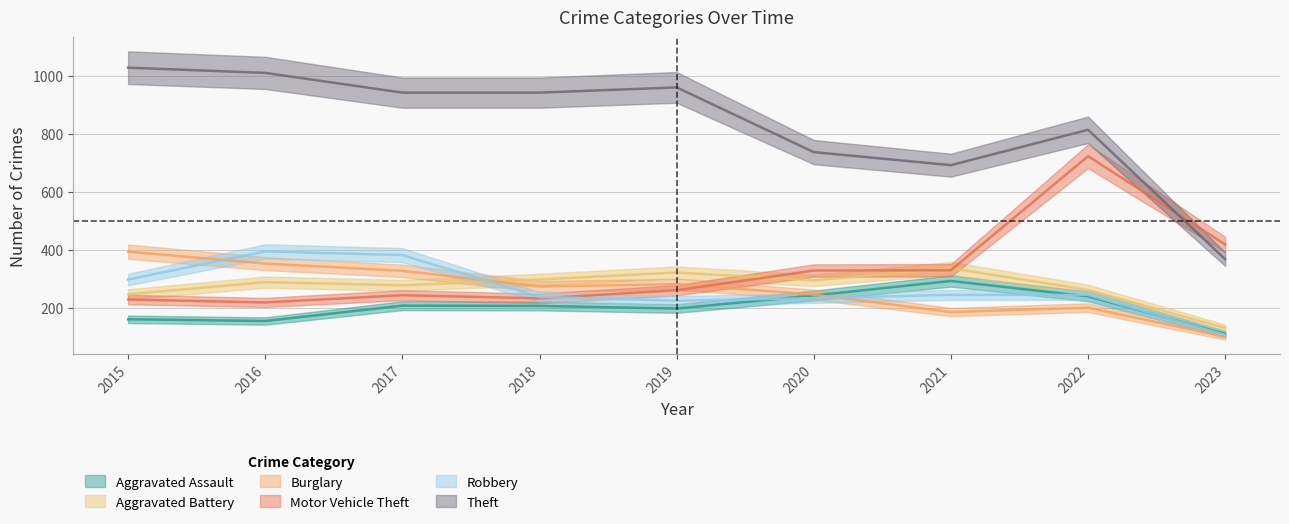

Which category has the highest value across all series?

2015